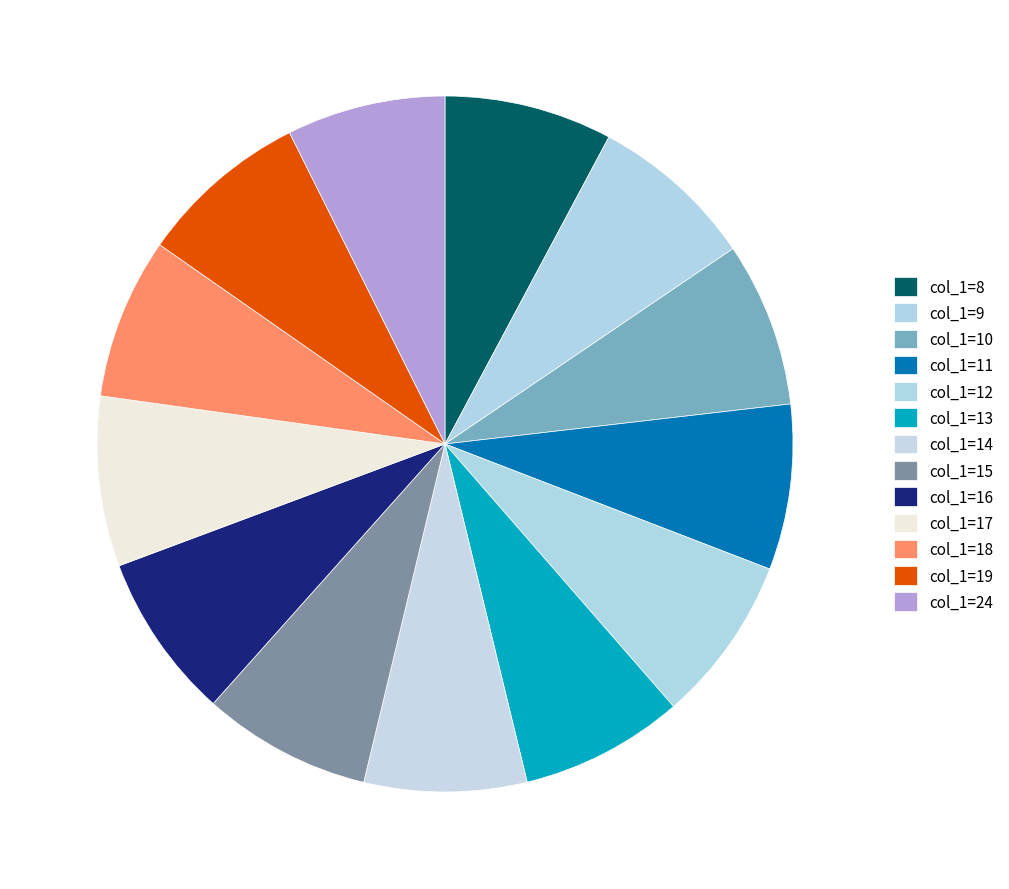

To the nearest percent, what is the difference between the largest and smallest slice percentages?

1%